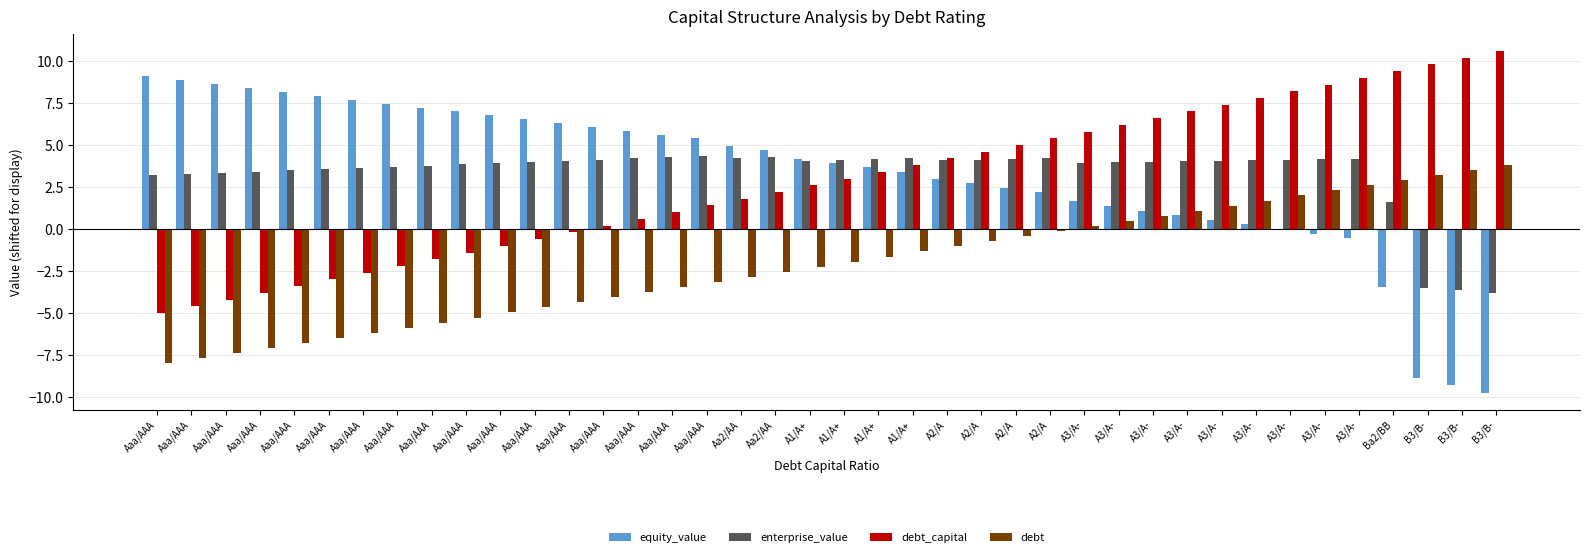

What is the average value of the enterprise_value series?

3.3